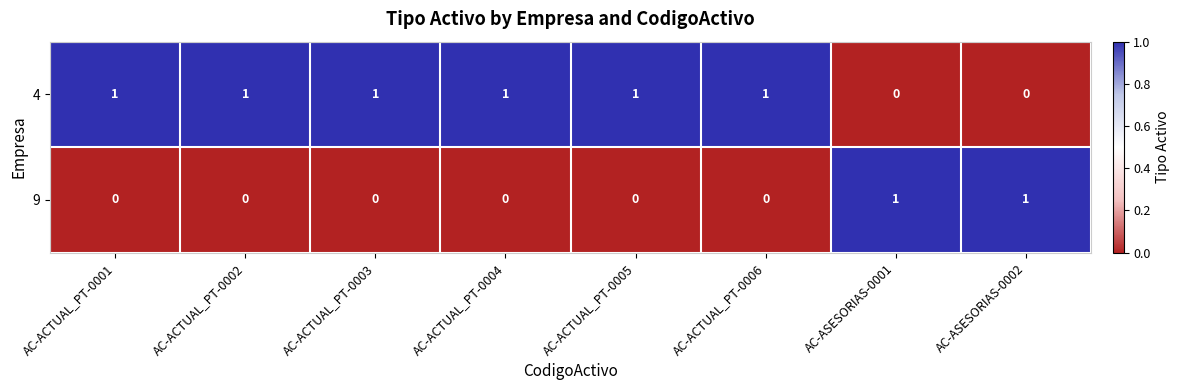

Count the 4 values in the range 1 to 2.

6